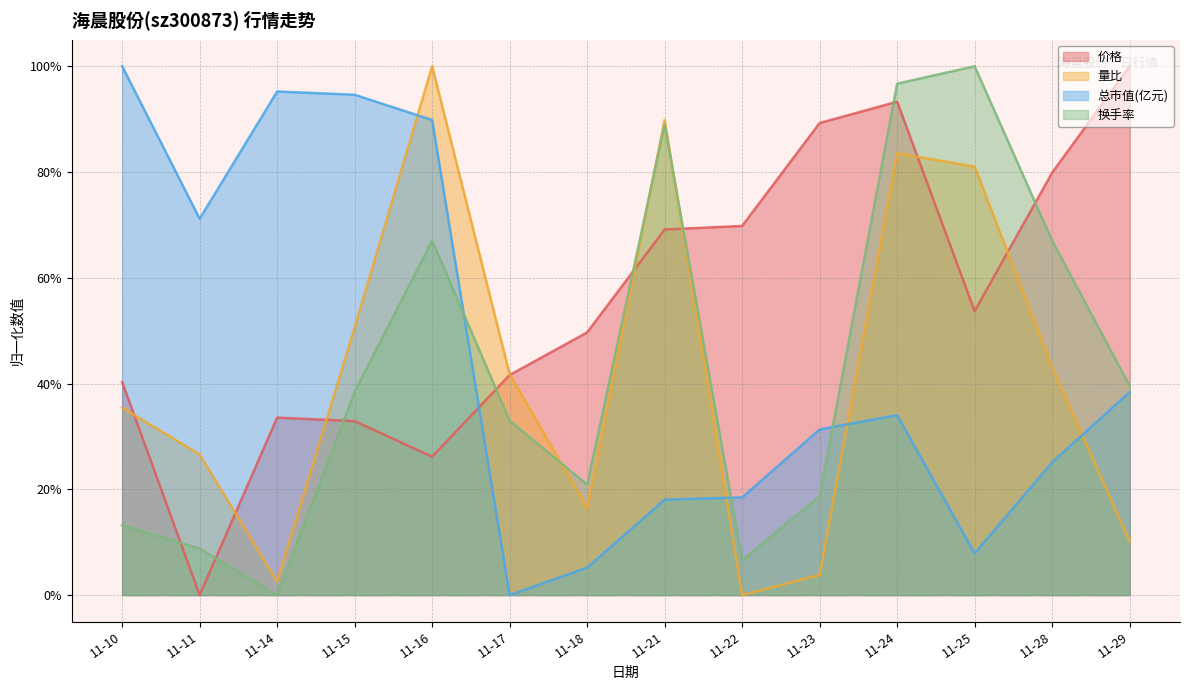

How many interior local valleys does the 价格 series have?

3